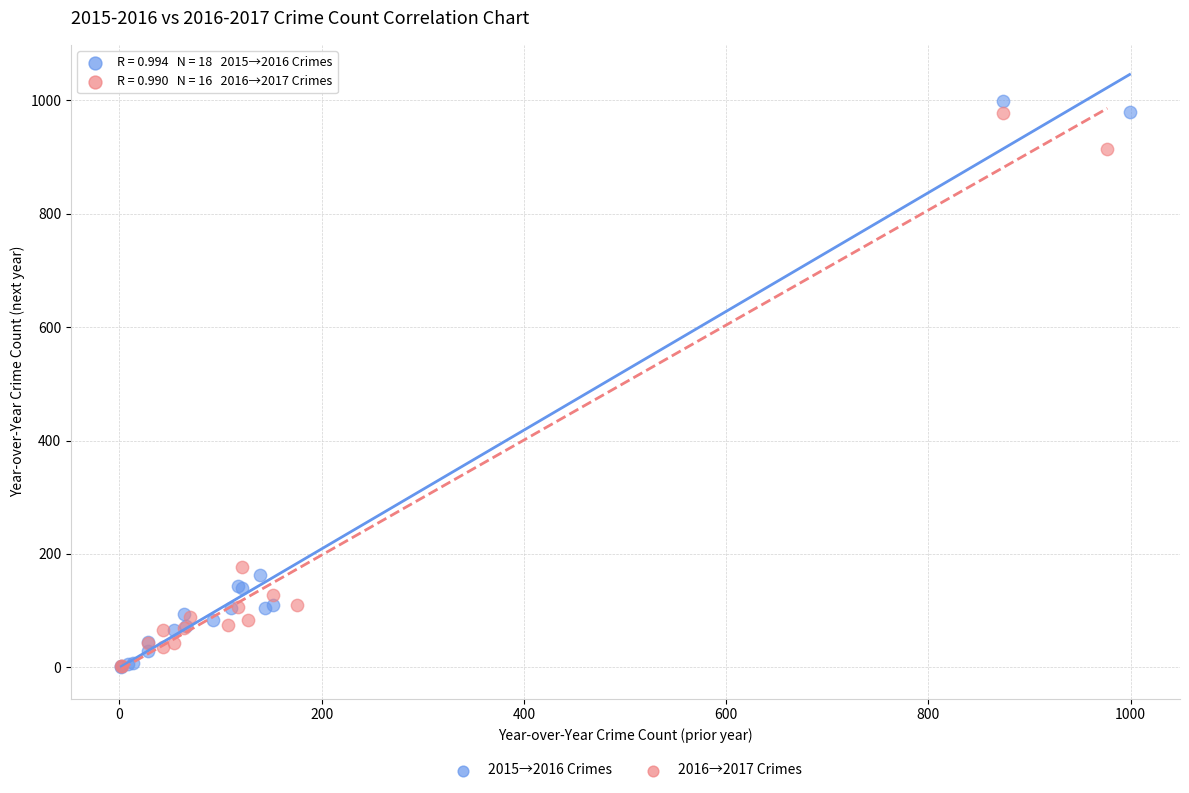

Which series contains the highest Y value?

2015→2016 Crimes